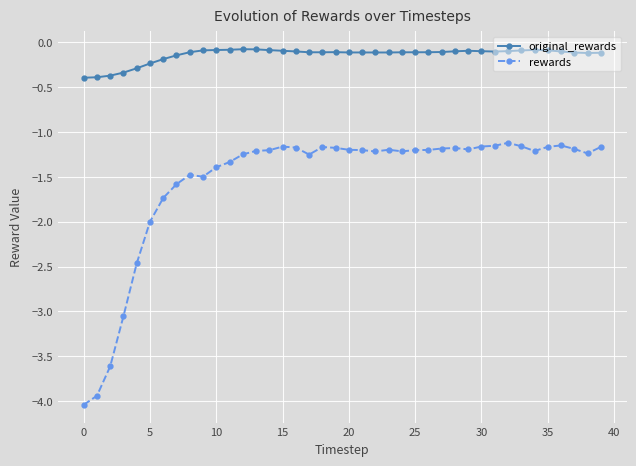

Which series has the largest total across all categories?

original_rewards